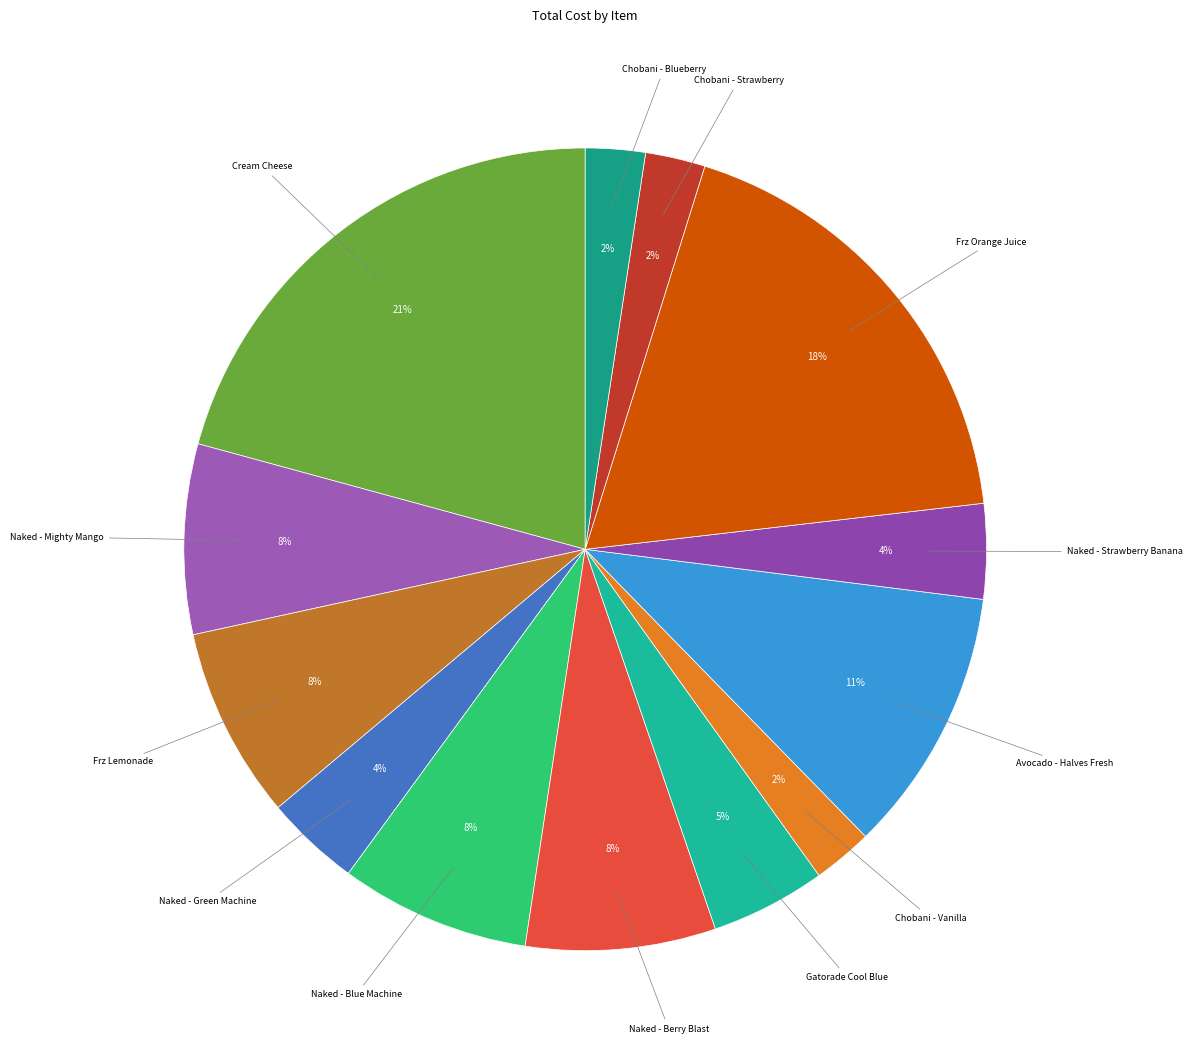

How many segments does this pie chart have?

13